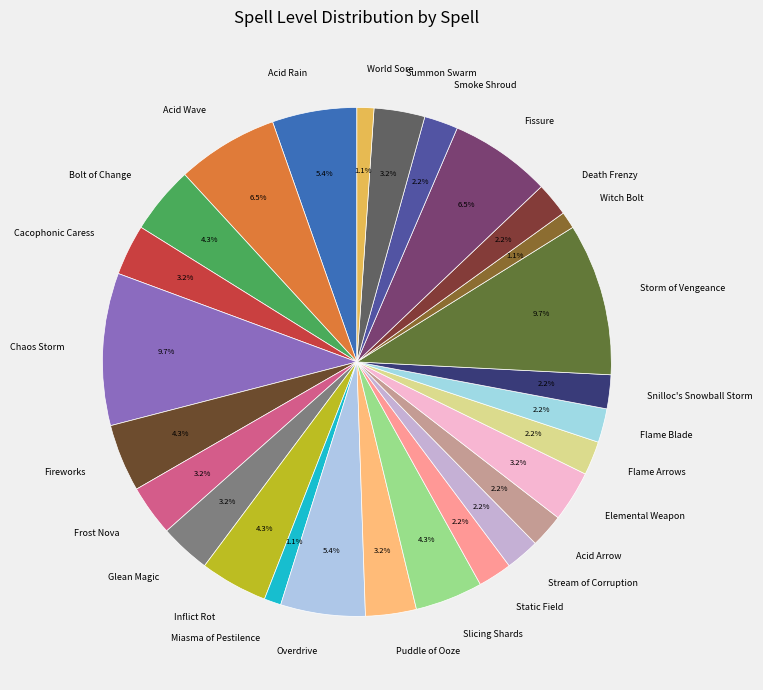

To the nearest percent, what is the difference between the Slicing Shards and Death Frenzy slice percentages?

2%